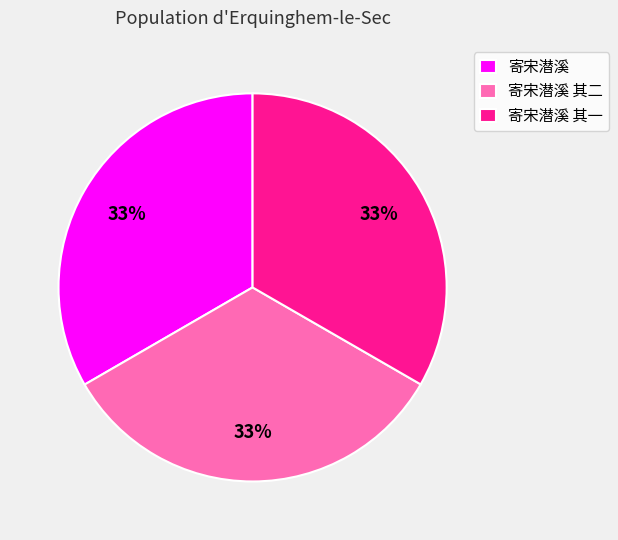

What is the ratio of the value at 寄宋潜溪 其二 to the value at 寄宋潜溪 其一?

1.0